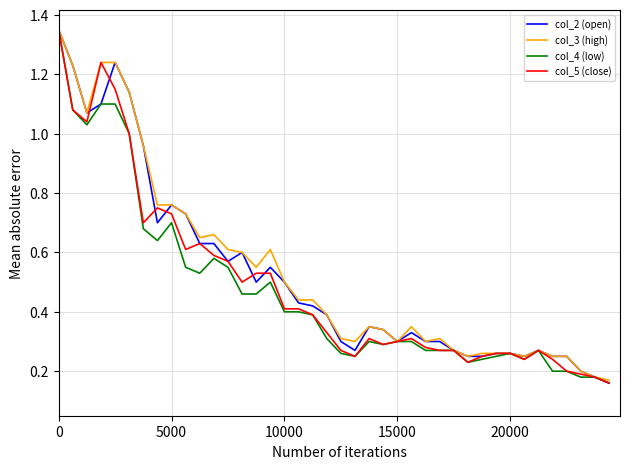

True or false: col_2 (open) and col_4 (low) cross at least once.

False